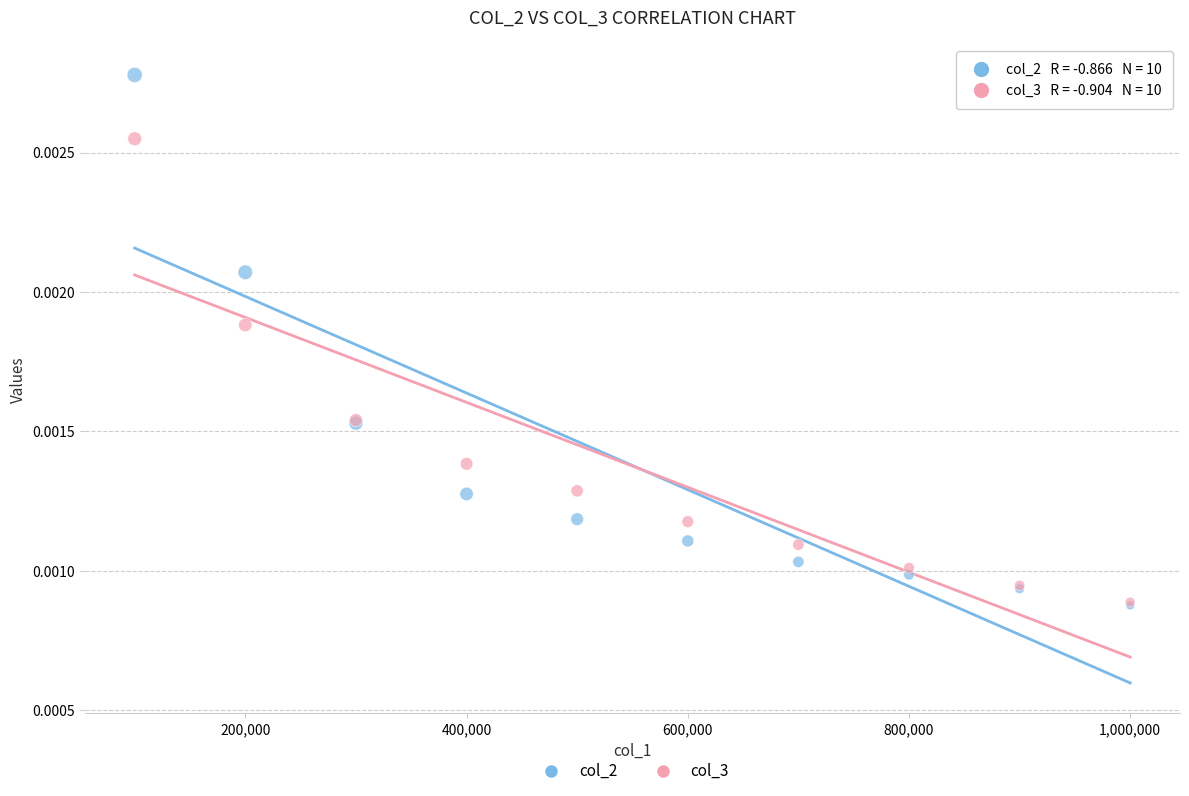

Which series has the widest spread of Y values?

col_2